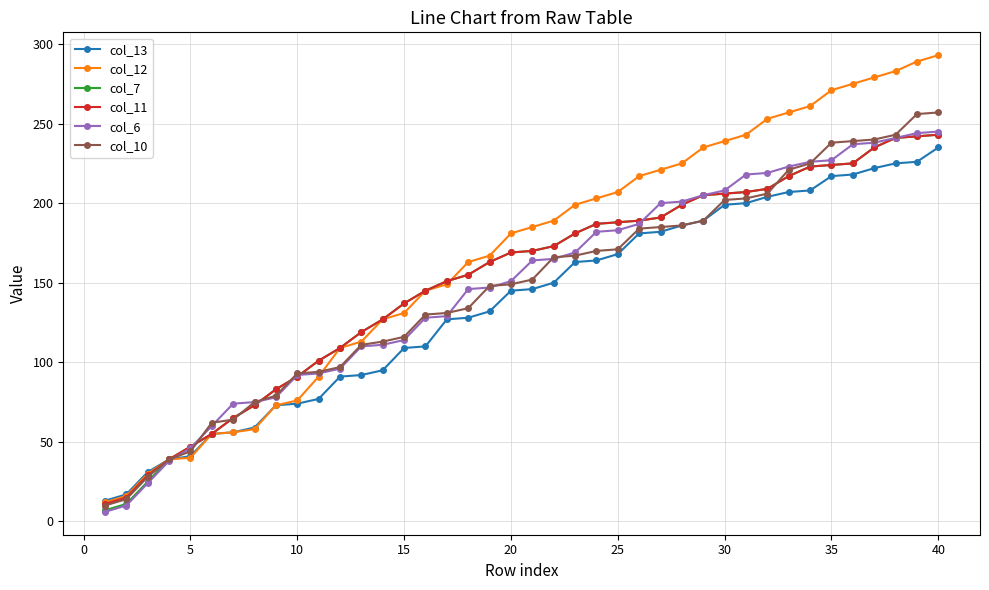

What is the maximum value shown in the chart?

293